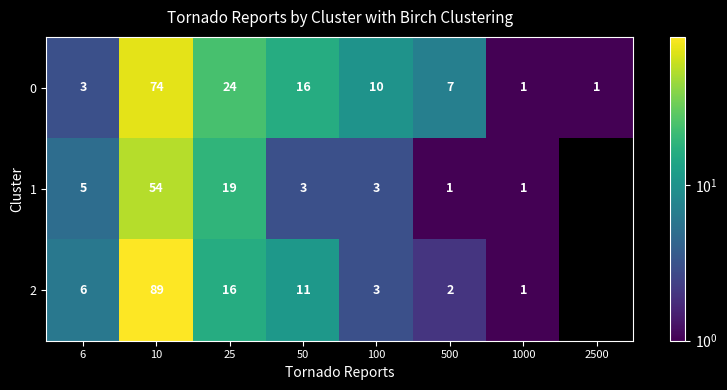

The 2 series shows 58.2 at 10. True or false?

False